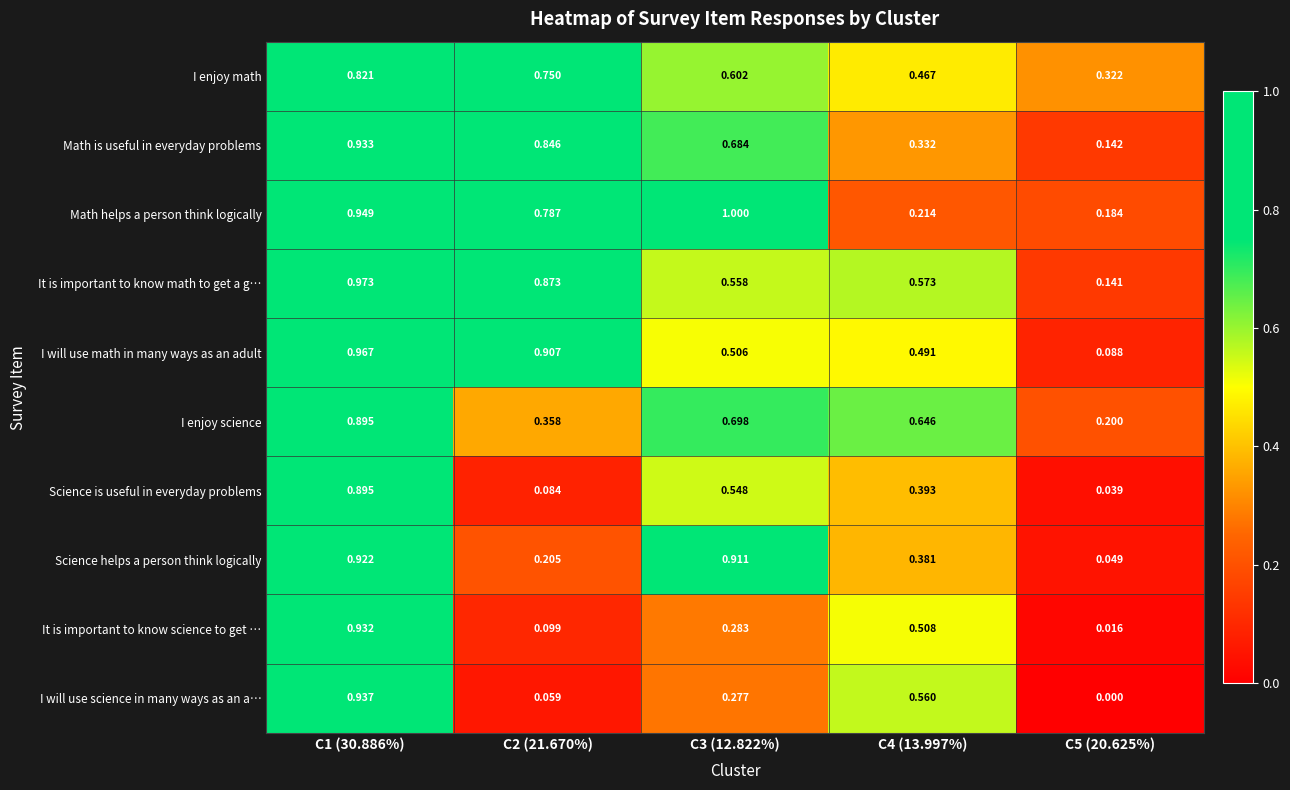

At C3 (12.822%), list the series in order from smallest to largest.

I will use science in many ways as an a…, It is important to know science to get …, I will use math in many ways as an adult, Science is useful in everyday problems, It is important to know math to get a g…, I enjoy math, Math is useful in everyday problems, I enjoy science, Science helps a person think logically, Math helps a person think logically